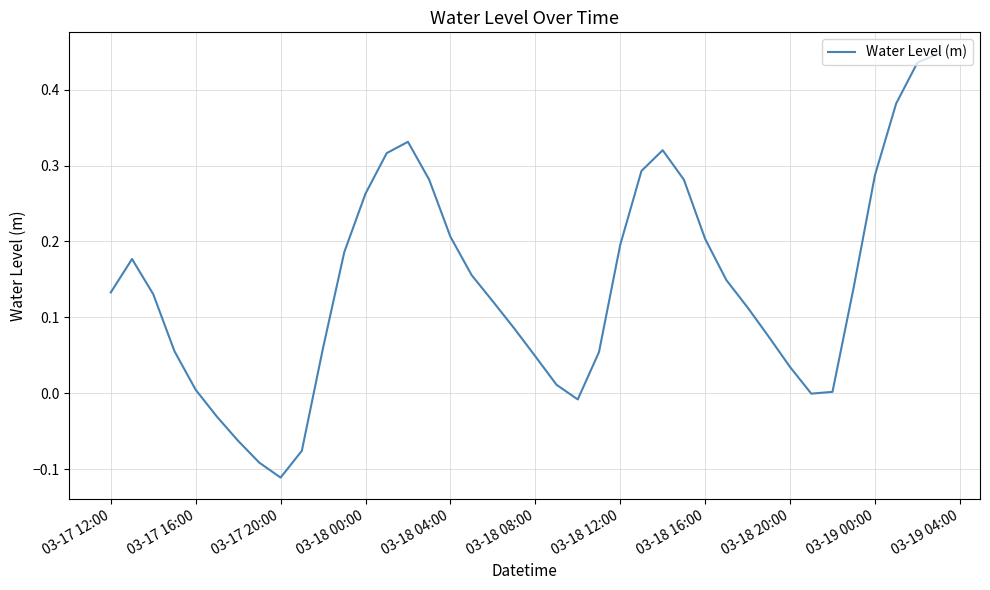

What is the difference between the maximum and minimum values?

0.6